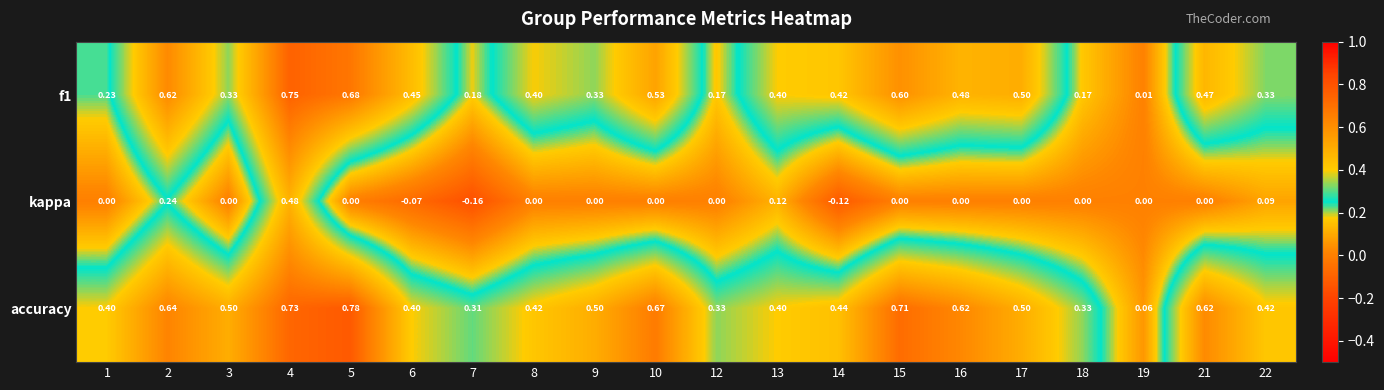

What is the spread (max minus min) of values at 21?

0.6